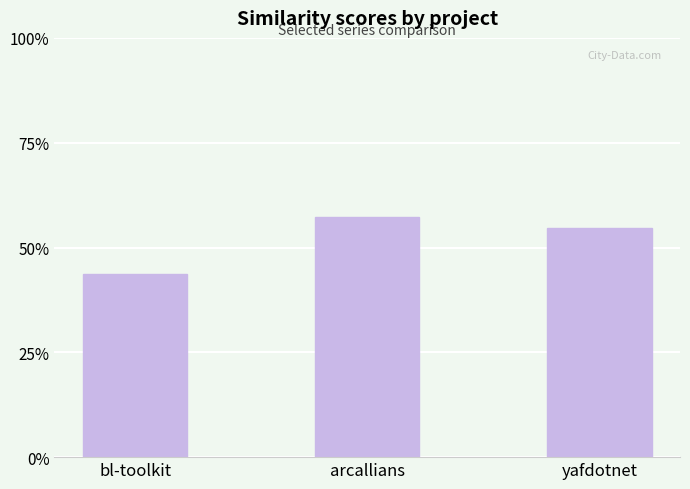

True or false: the data shows 0.3 at yafdotnet.

False